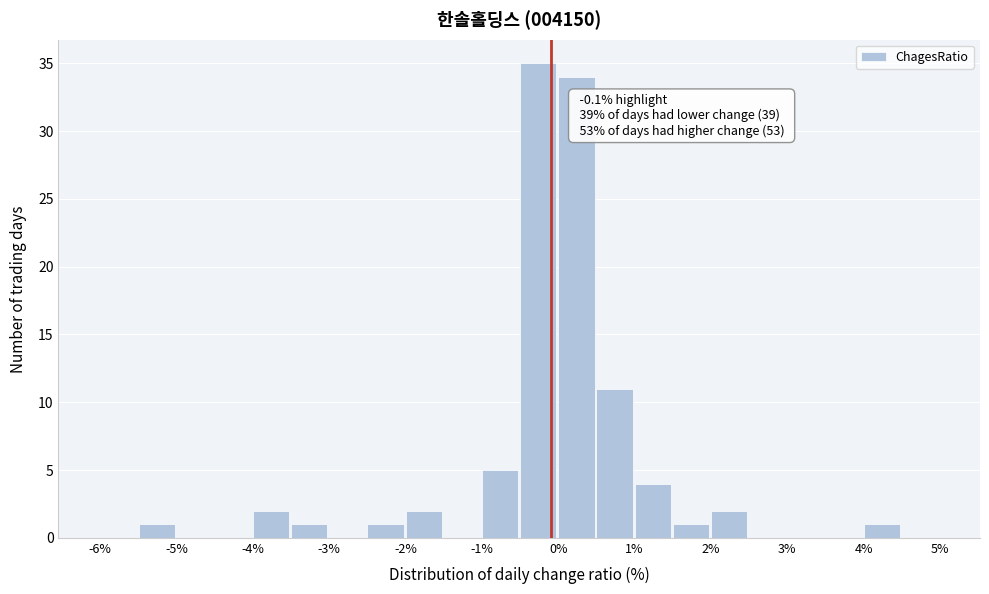

Over which range of the x-axis is the bar tallest?

-0.5 to 0.0